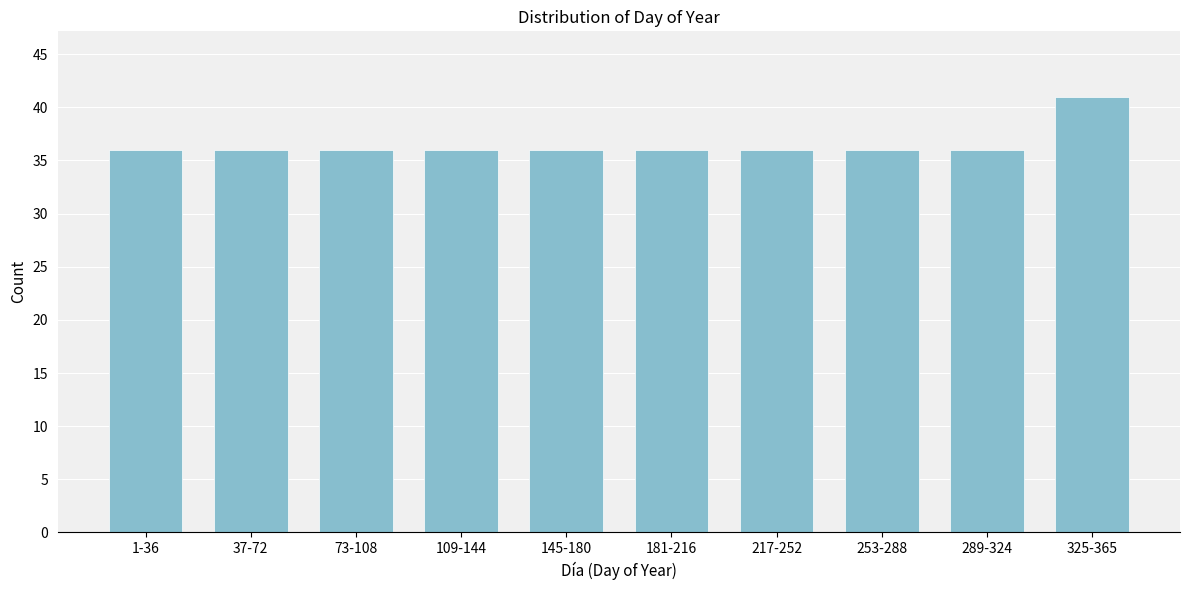

Reading right to left, list all the values displayed in this chart.

325-365=41	289-324=36	253-288=36	217-252=36	181-216=36	145-180=36	109-144=36	73-108=36	37-72=36	1-36=36